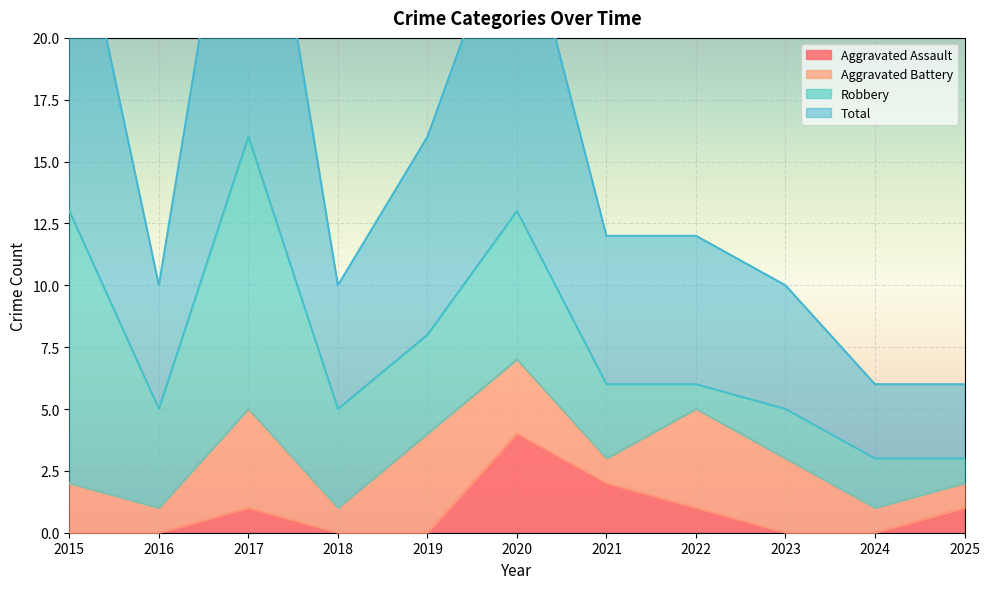

Between 2022 and 2023, which series saw the biggest shift?

Total